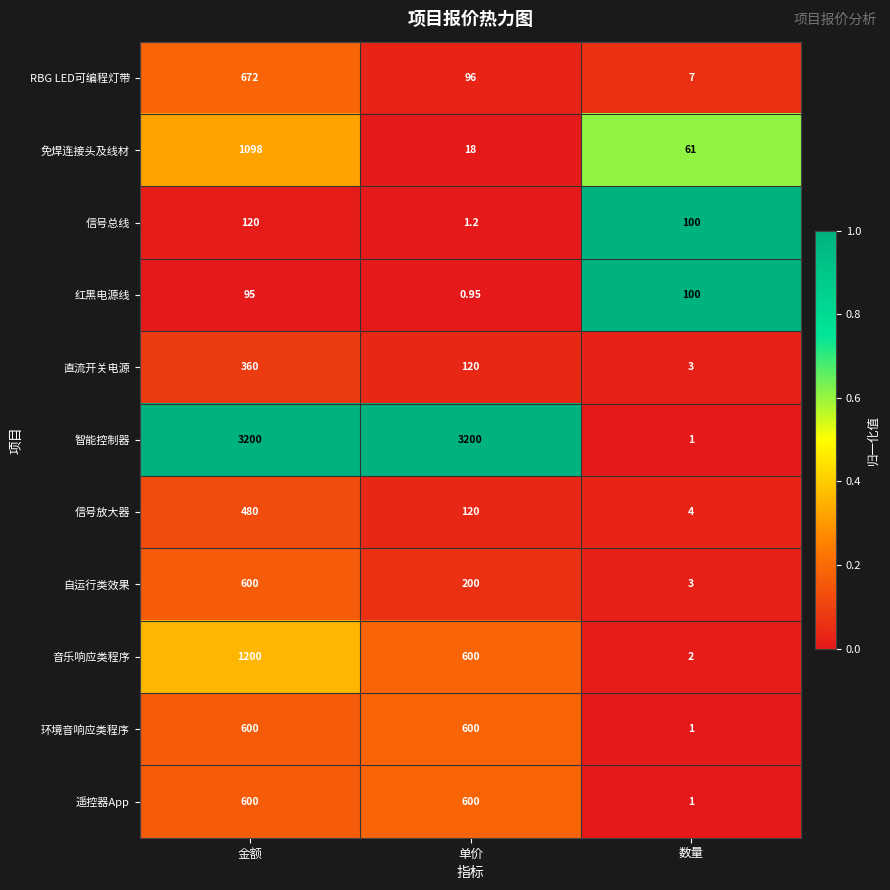

Is the value of 直流开关电源 at 单价 greater than the value of 免焊连接头及线材 at 金额?

No